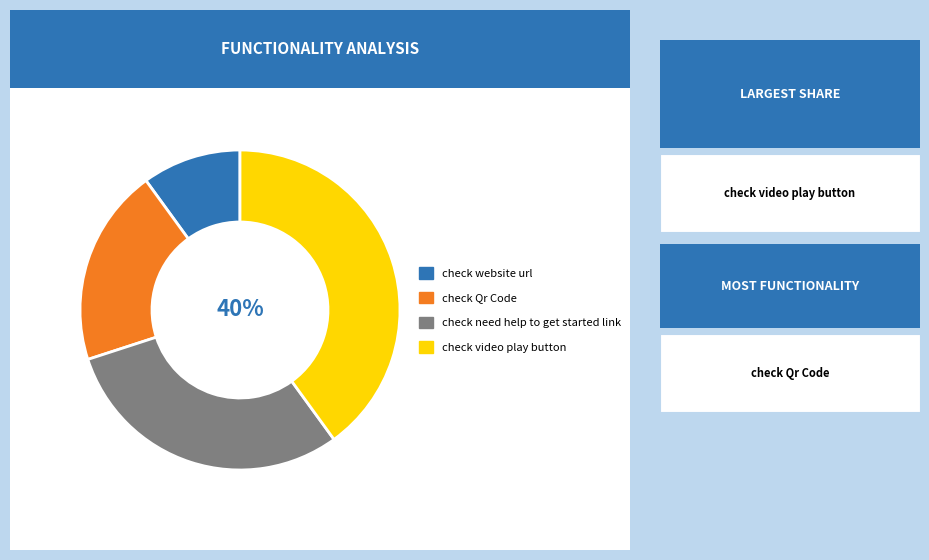

To the nearest percent, what is the average slice percentage?

25%